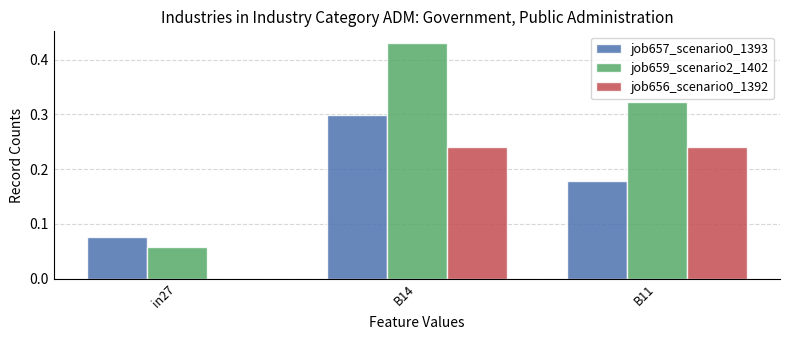

Which category has the highest value in the job659_scenario2_1402 series?

B14